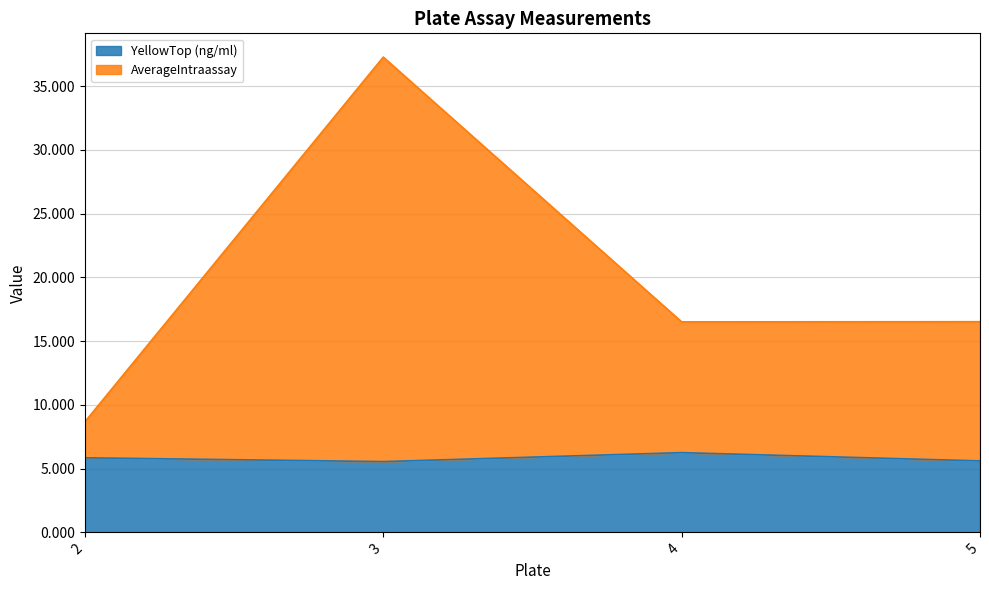

What is the highest value of the YellowTop (ng/ml) series?

6.3